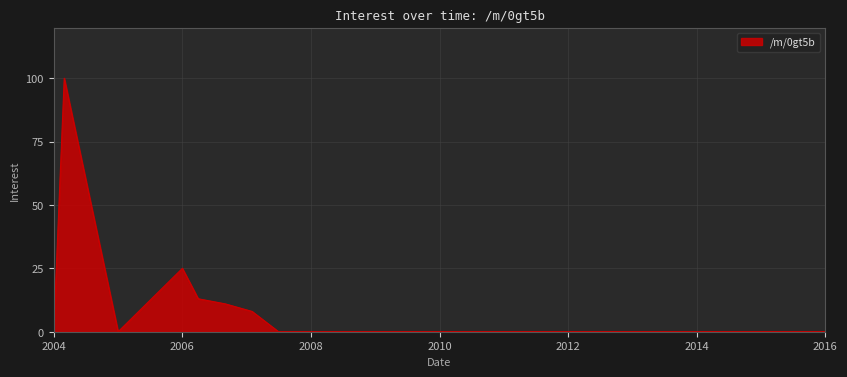

What is the difference between the maximum and minimum values?

100